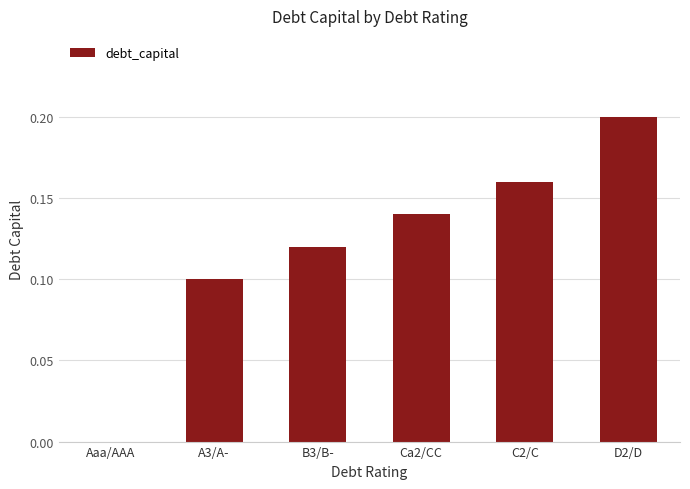

What is the sum of all values?

0.7